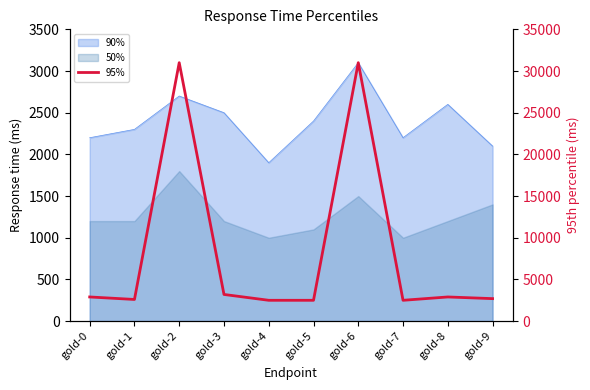

Where is the data nearest to the value 16750?

gold-3